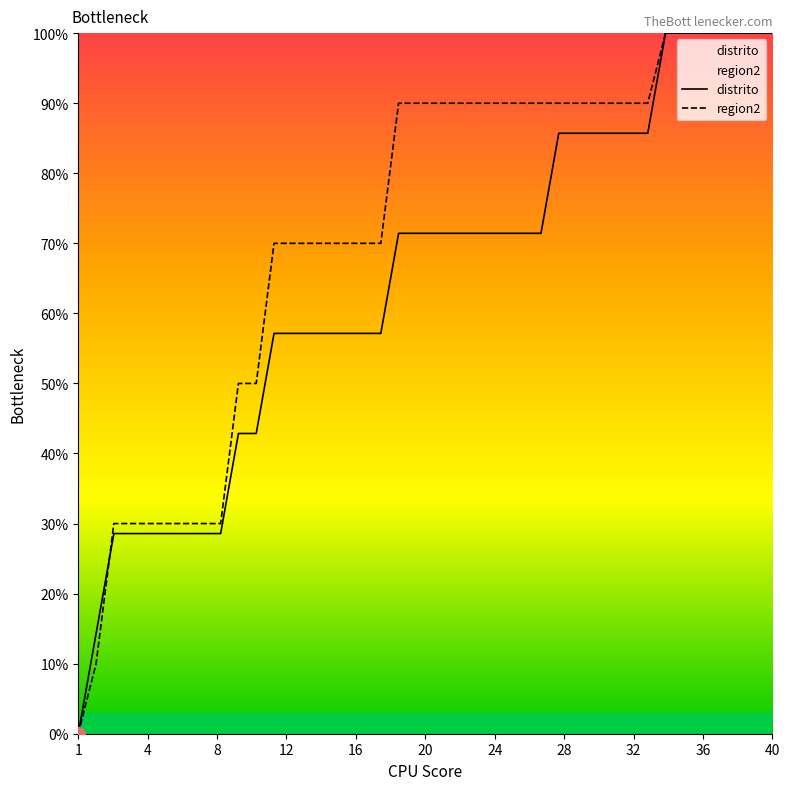

Which series has the largest total across all categories?

region2